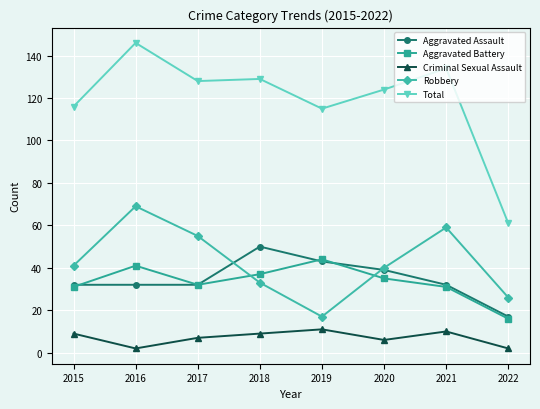

What is the value of the Aggravated Battery point at the 1st from the left?

31